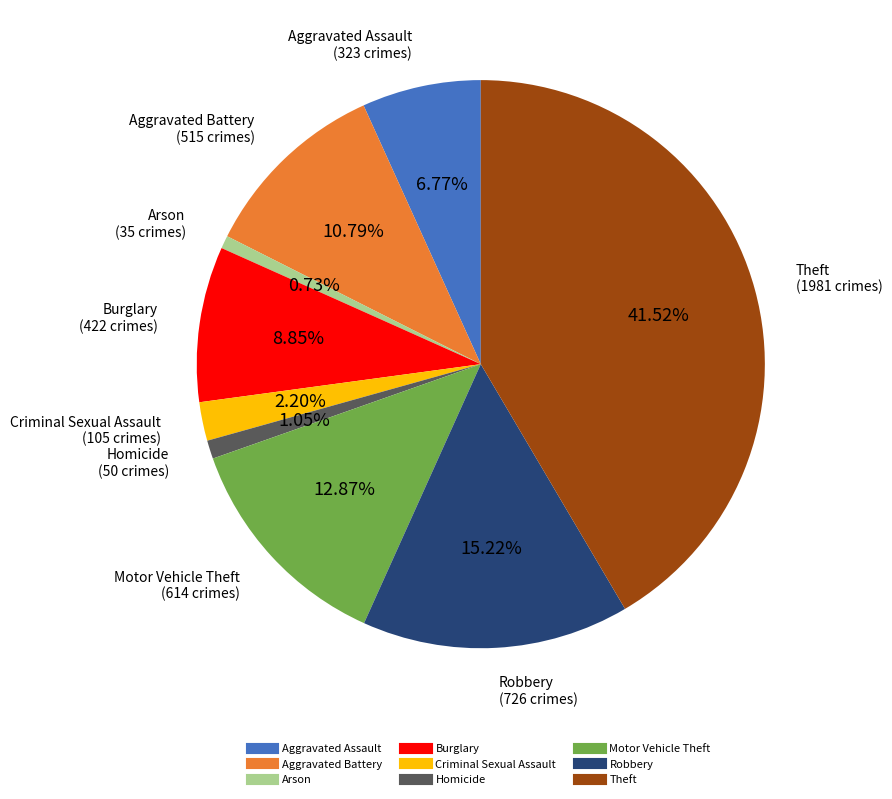

How many segments does this pie chart have?

9